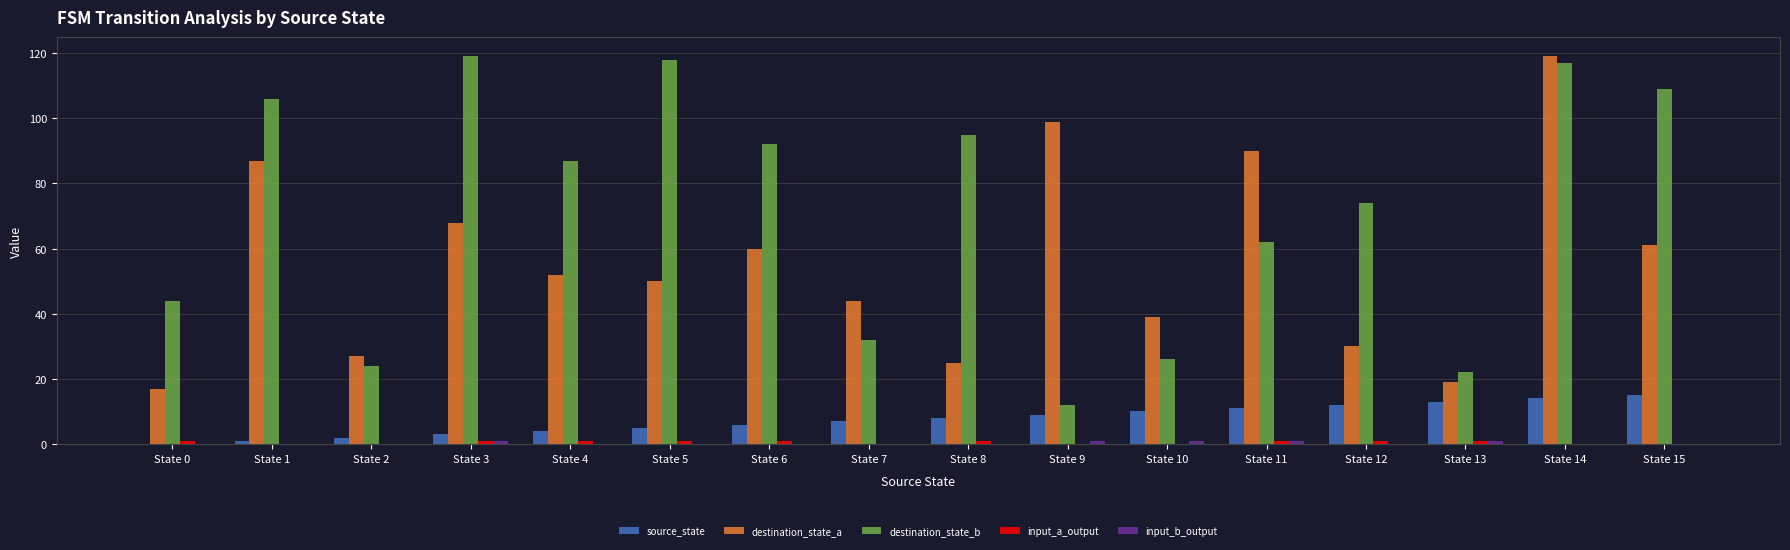

Which series has the largest total across all categories?

destination_state_b